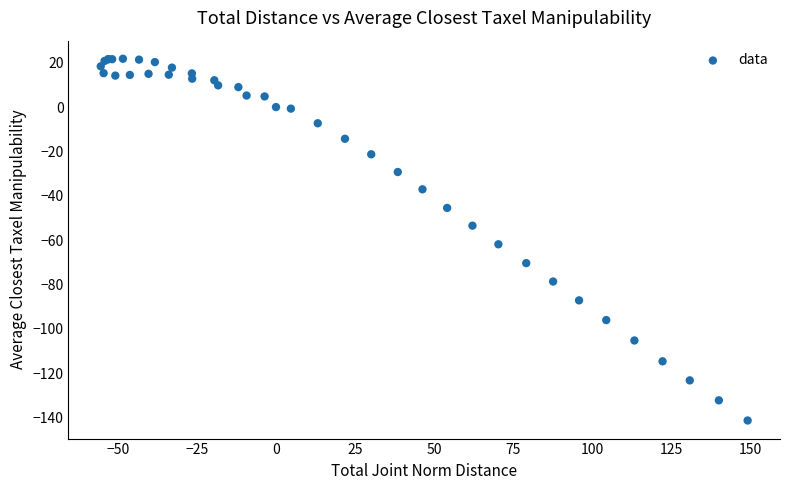

What Y value in the scatter plot is closest to -59?

-61.9